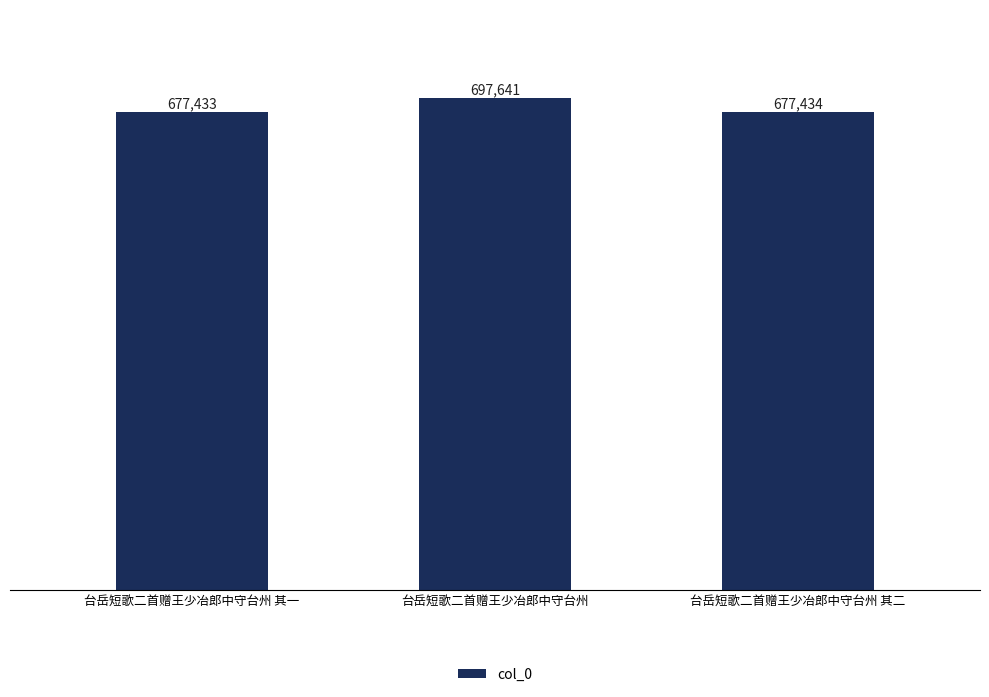

What is the label of the 3rd bar from the right?

台岳短歌二首赠王少冶郎中守台州 其一